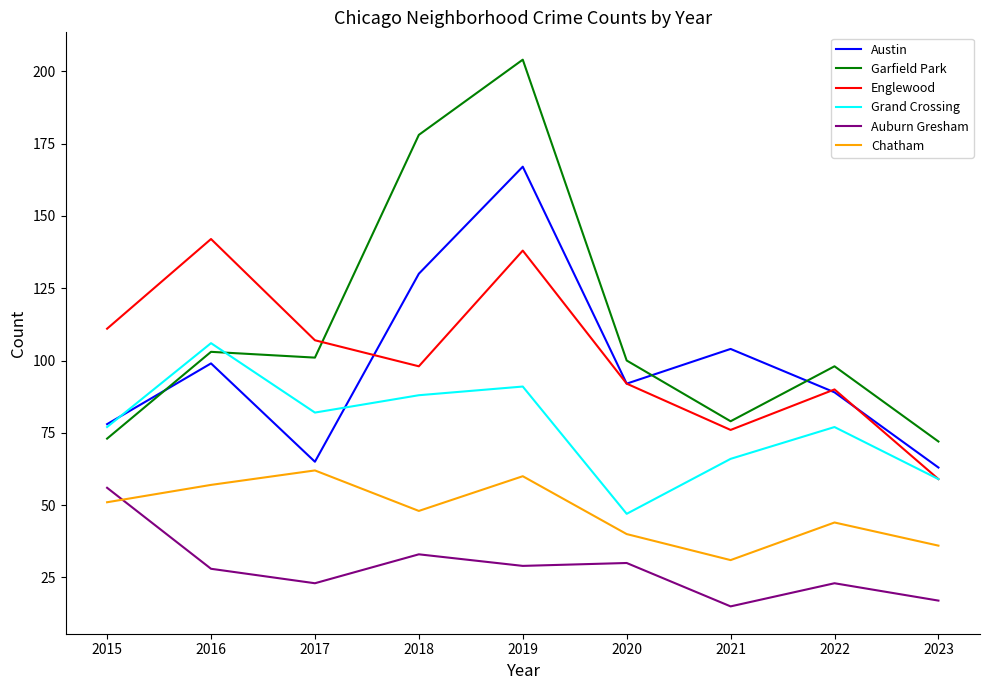

At which category does Grand Crossing reach its first local peak?

2016